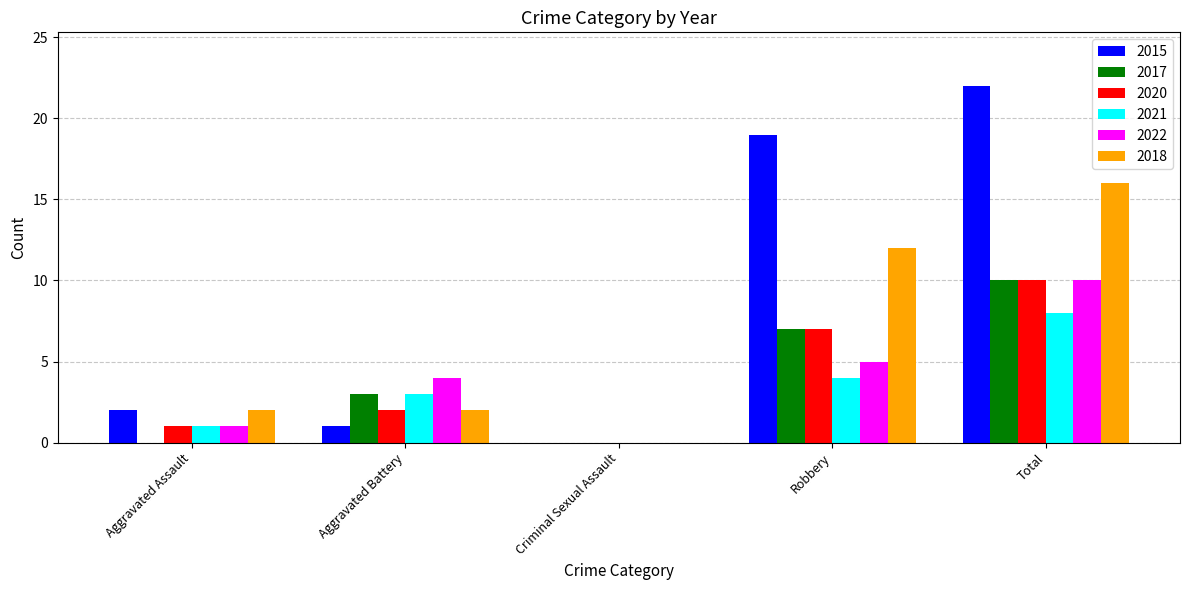

At which category is the sum across all series the highest?

Total